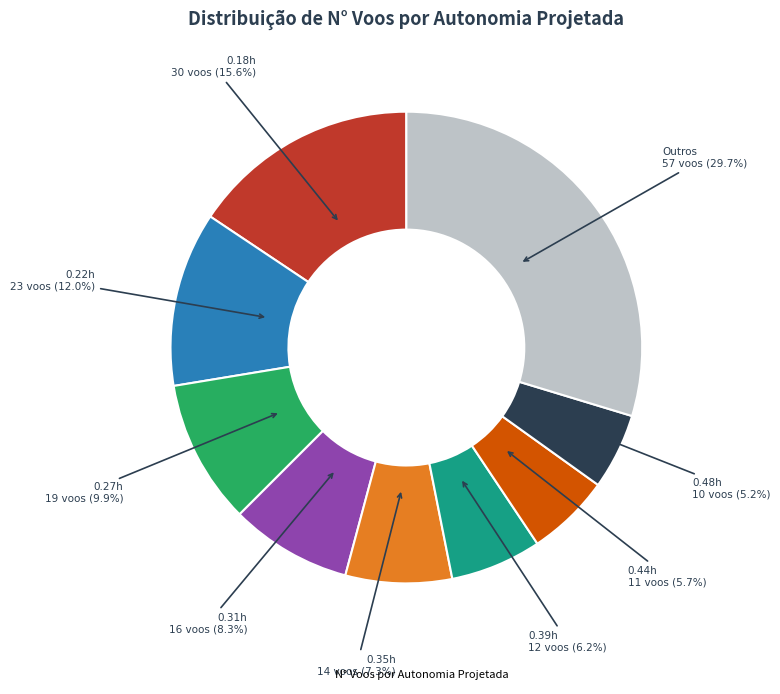

Is there any slice that represents more than half of the pie?

No